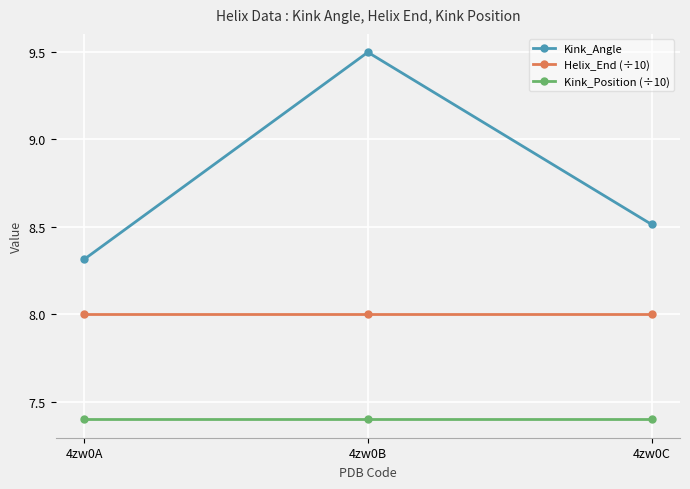

How many distinct data groups are displayed?

3